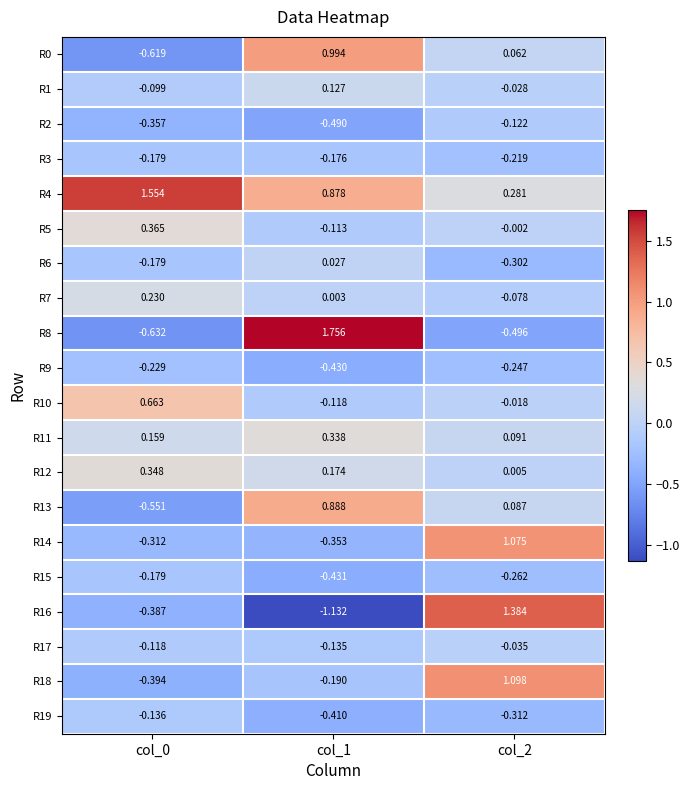

How many negative values does the R0 series have?

1